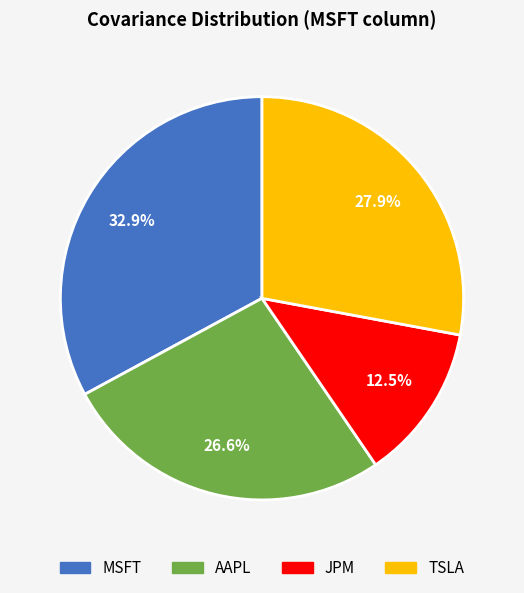

What is the smallest slice in the pie chart?

JPM